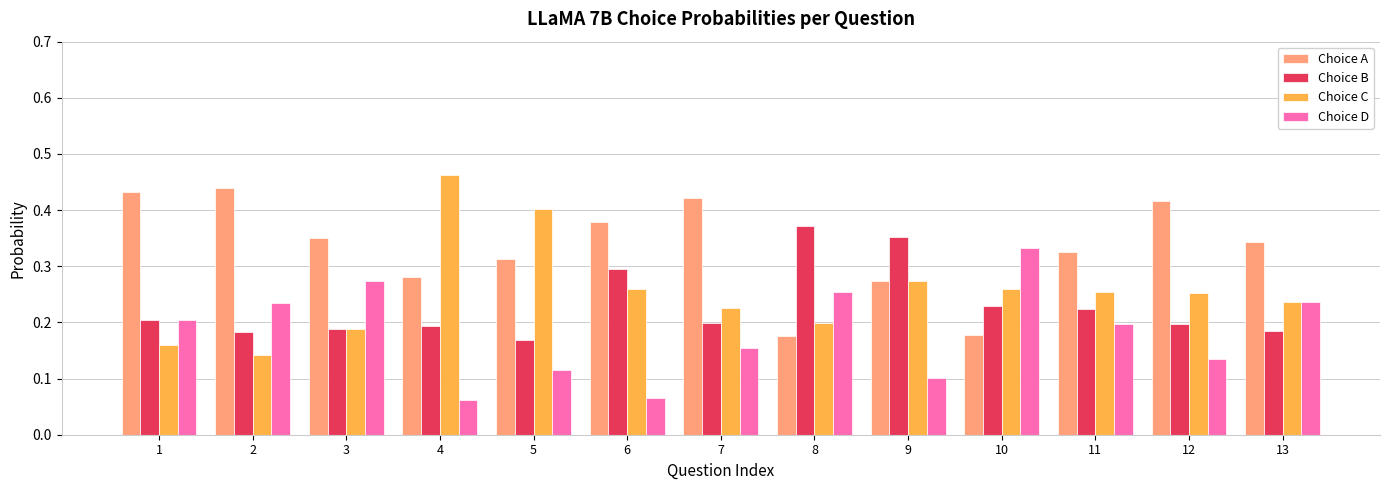

Rank the series at 4 from highest to lowest value.

Choice C, Choice A, Choice B, Choice D